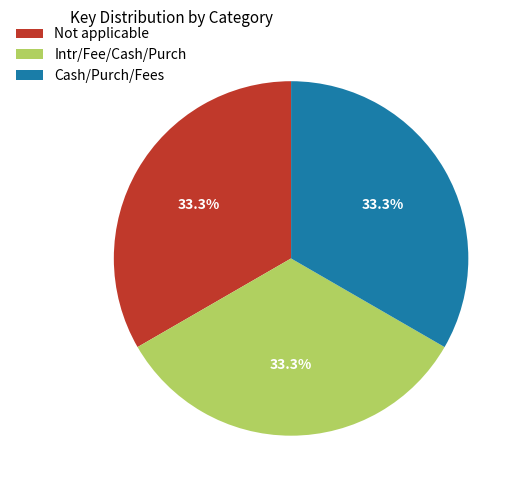

To the nearest percent, what portion does Cash/Purch/Fees represent?

33%